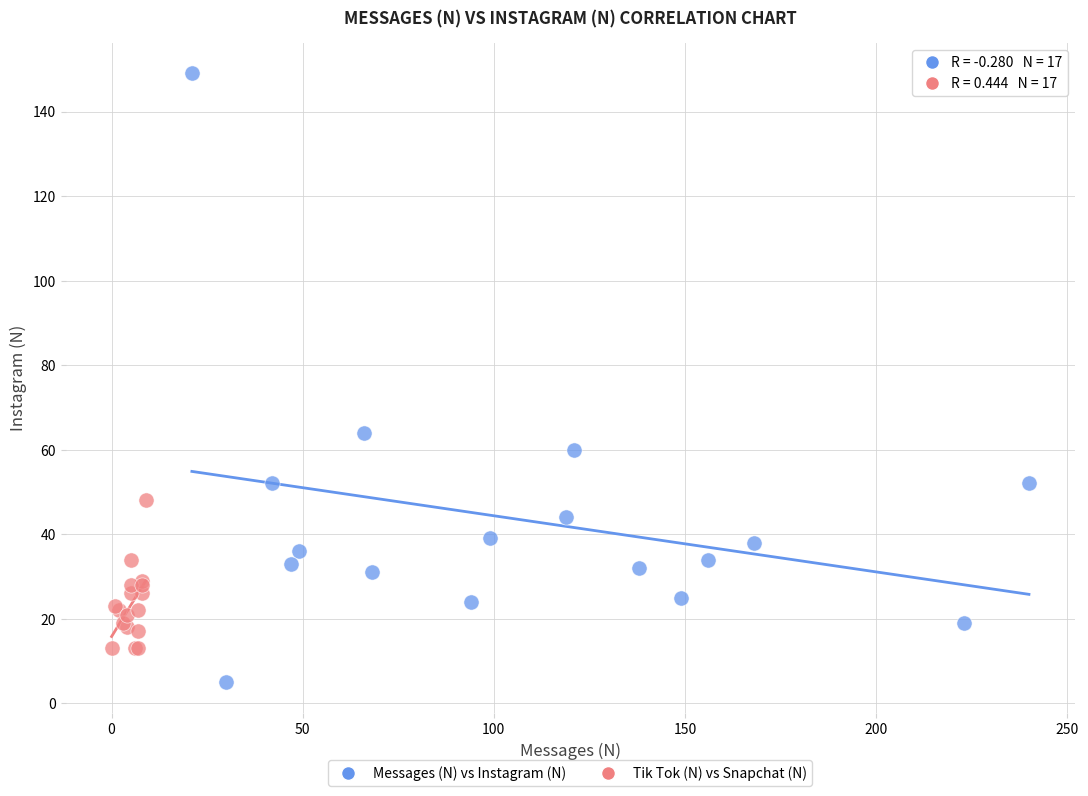

Which series has the widest spread of Y values?

Messages (N) vs Instagram (N)